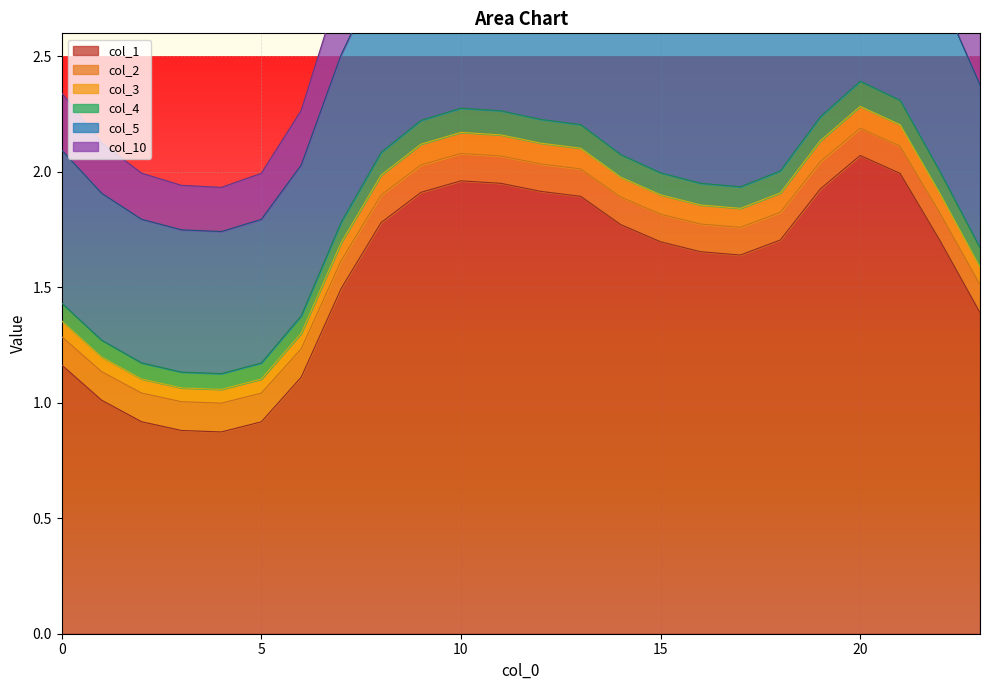

Where is col_5 nearest to the value 2?

2